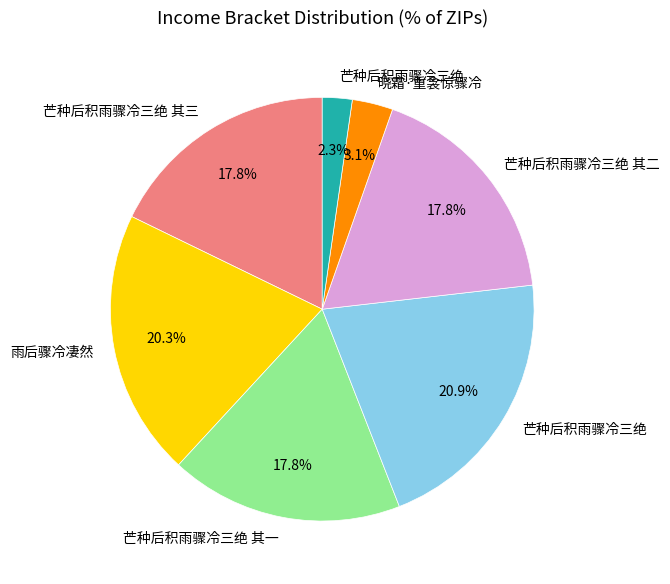

Is there a majority slice in this chart?

No